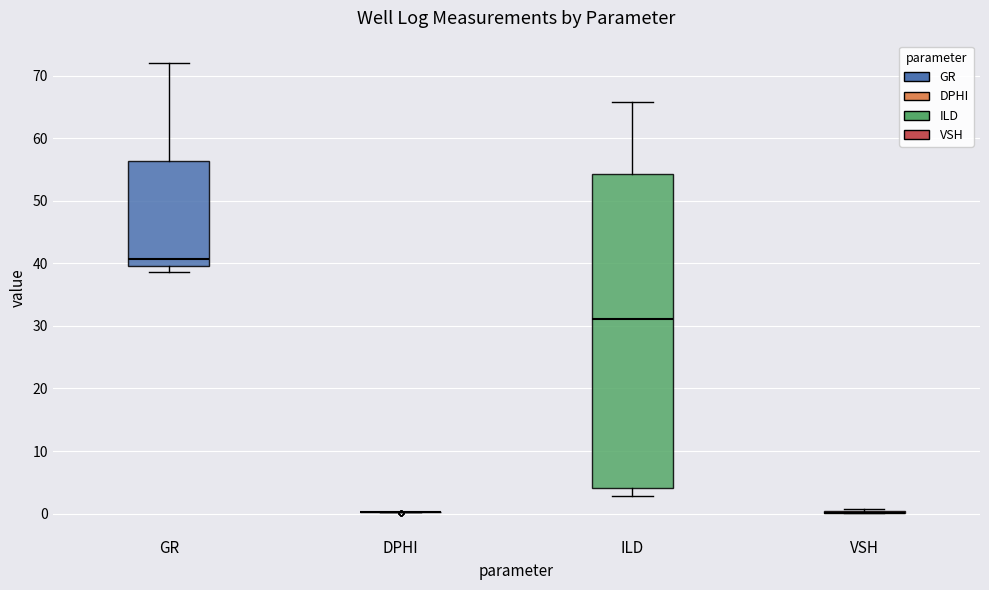

Which box is the tallest, from its lower edge to its upper edge?

ILD